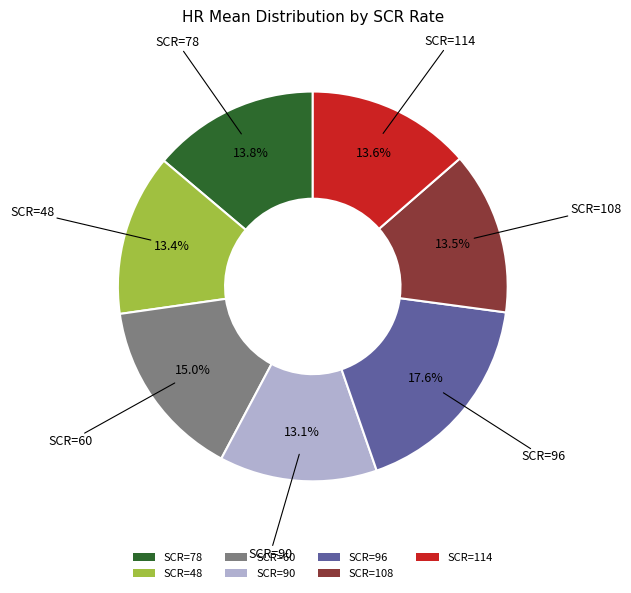

To the nearest percent, what is the average slice percentage?

14%